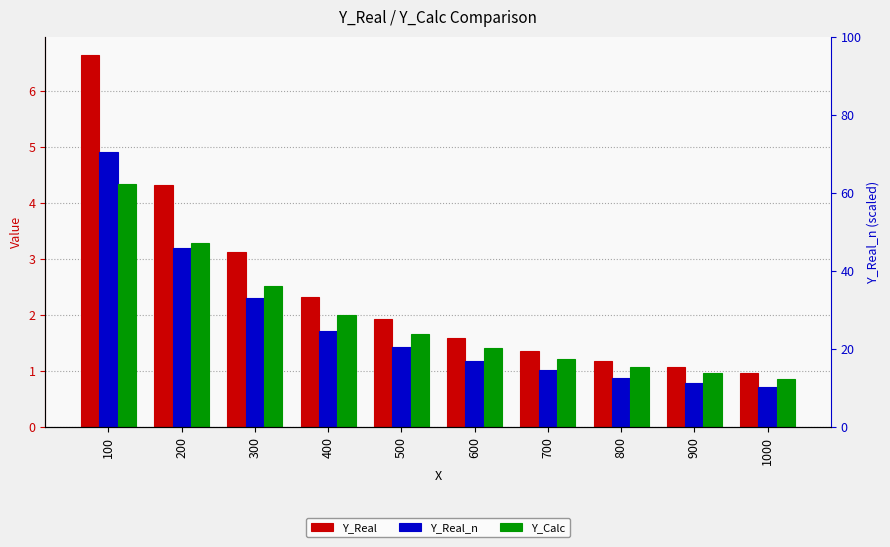

Which series has the largest total across all categories?

Y_Real